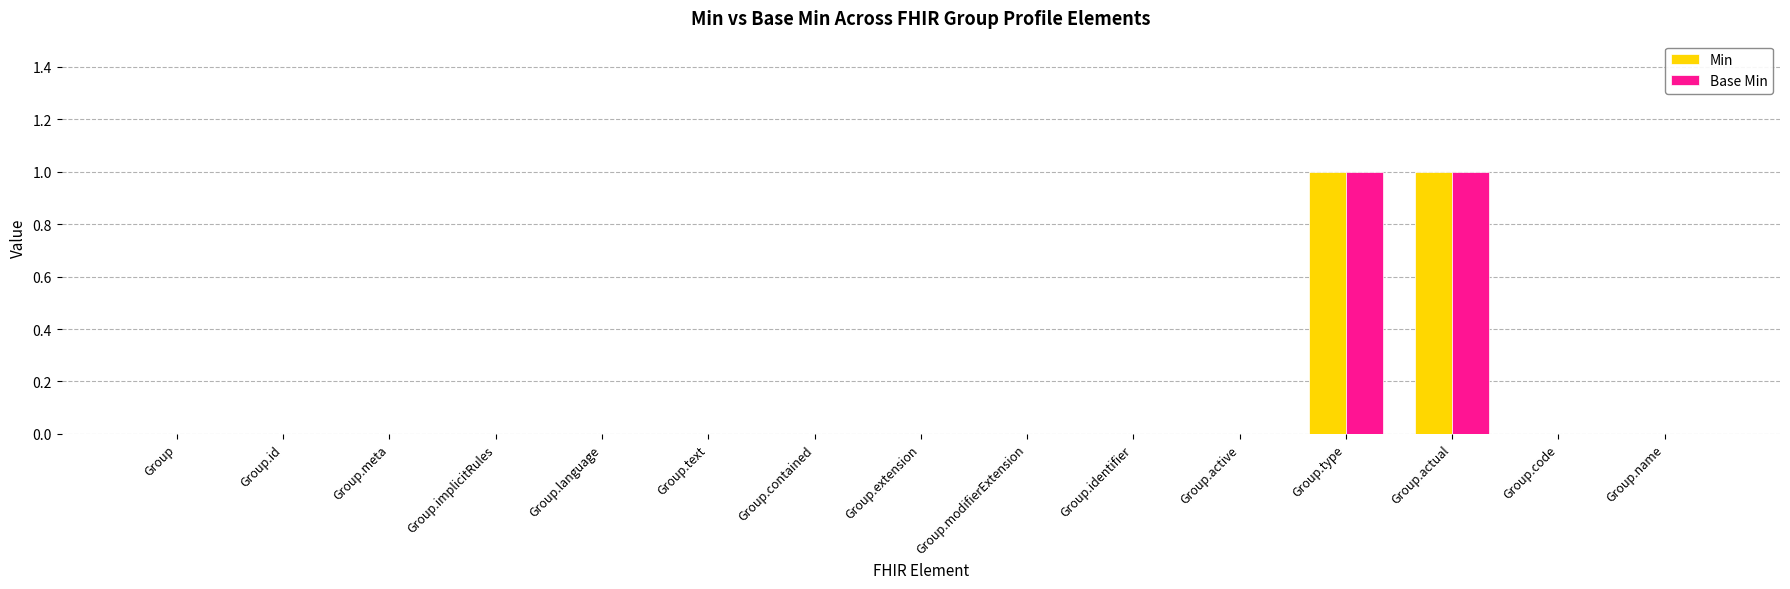

Is it true that Base Min equals 0 at Group.modifierExtension?

True